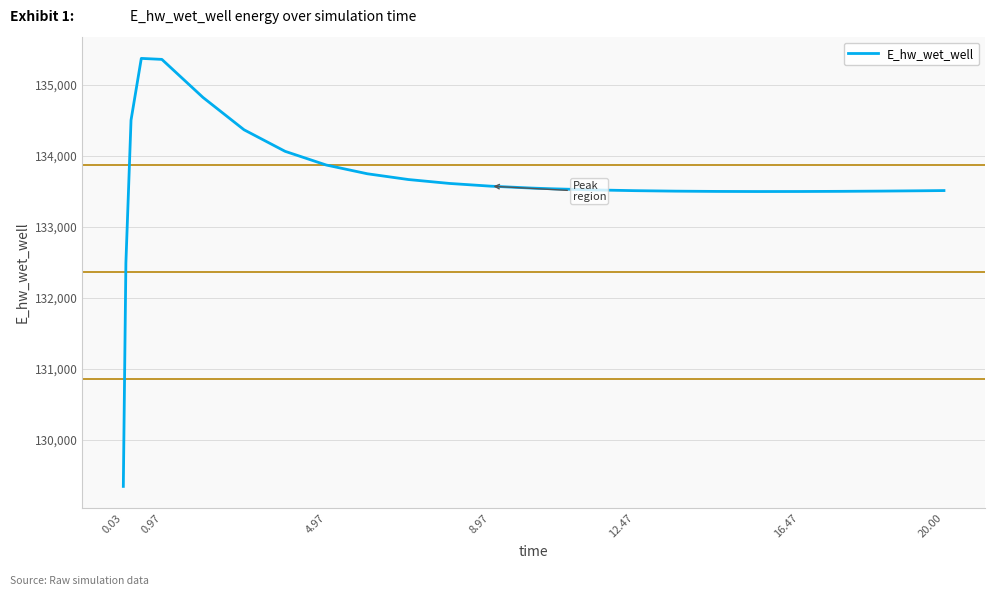

What is the smallest value displayed?

129346.8